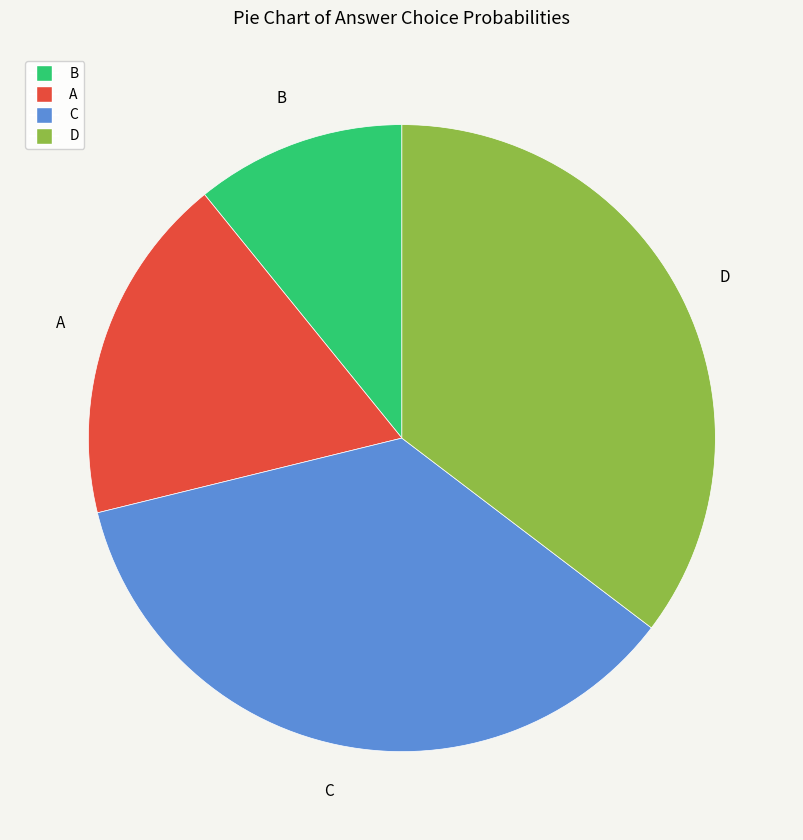

Does B represent more than half of the total?

No